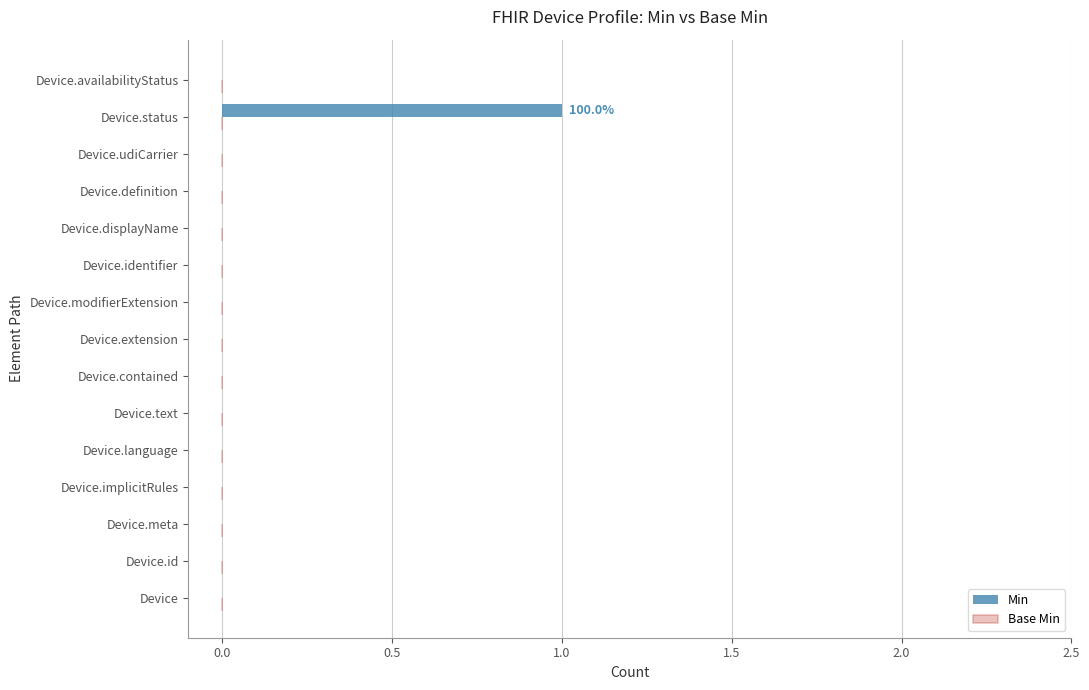

Which label corresponds to the largest value in the chart?

Device.status